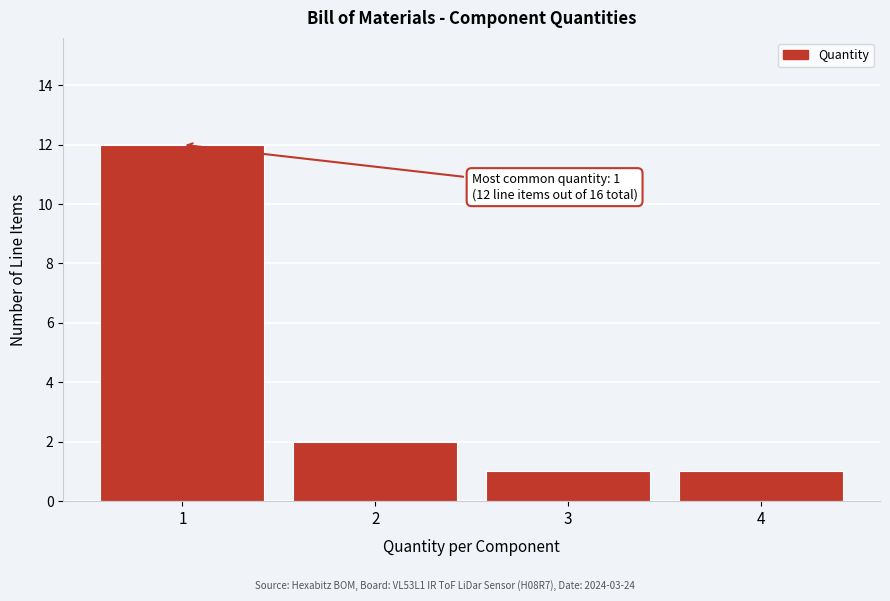

Which range on the x-axis has the tallest bar?

0.5 to 1.5